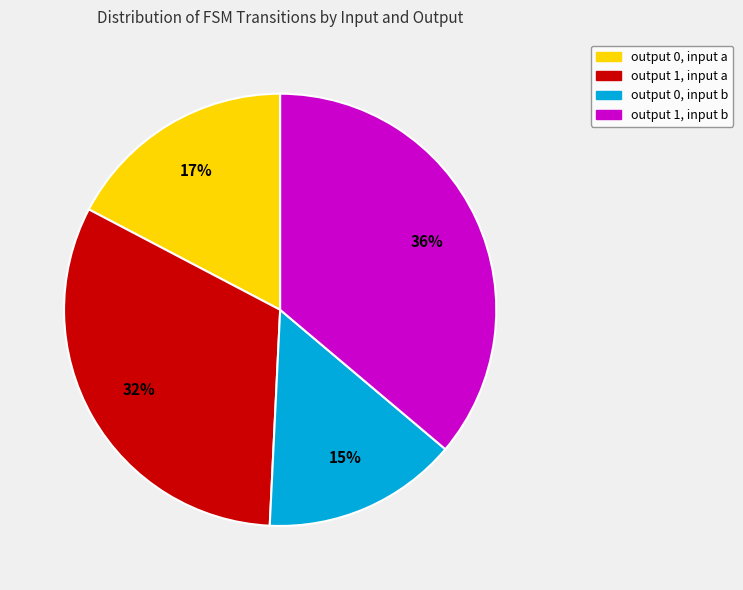

How many slices are in this pie chart?

4